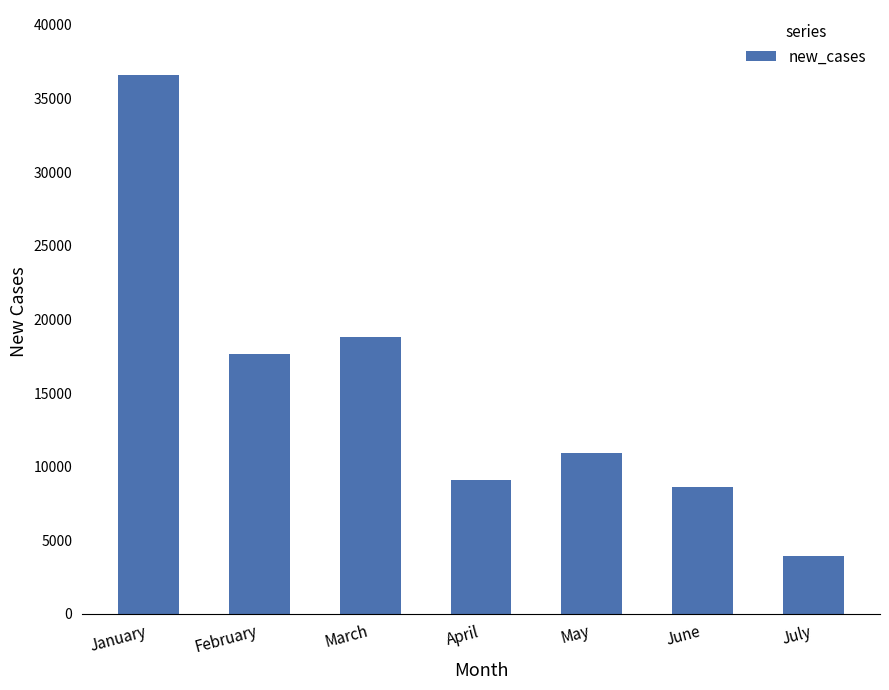

The chart shows a value of 61221 at January. True or false?

False